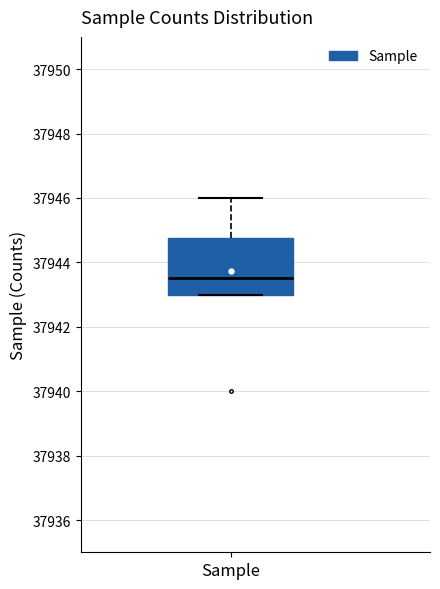

Read this box plot against the y-axis: the position of the median line, the range covered by the box, and the ends of both whiskers. The values are not printed on the chart, so give them approximately, as read against the axis.

median 37943.6, box 37943.0 to 37944.8, whiskers 37943.0 to 37946.0